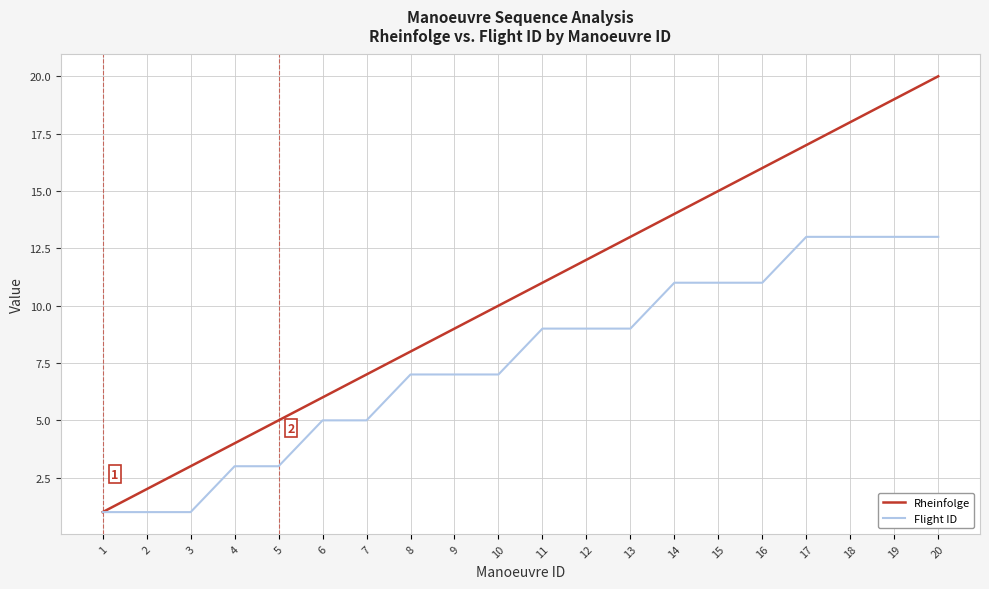

Reading left to right, list all the values displayed in this chart.

Rheinfolge: 1=1	2=2	3=3	4=4	5=5	6=6	7=7	8=8	9=9	10=10	11=11	12=12	13=13	14=14	15=15	16=16	17=17	18=18	19=19	20=20
Flight ID: 1=1	2=1	3=1	4=3	5=3	6=5	7=5	8=7	9=7	10=7	11=9	12=9	13=9	14=11	15=11	16=11	17=13	18=13	19=13	20=13